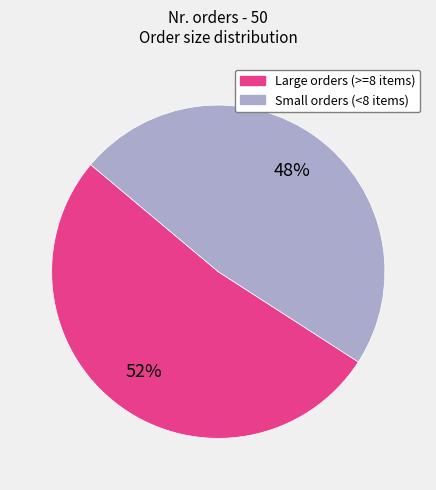

What is the ratio of the value at Small orders (<8 items) to the value at Large orders (>=8 items)?

0.9